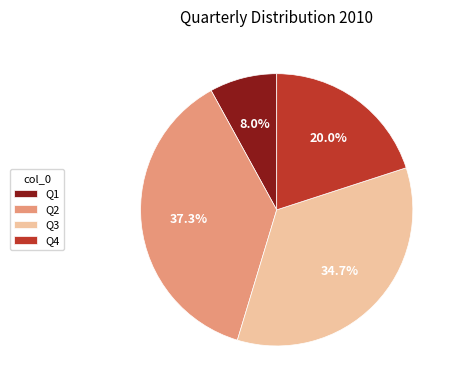

Is Q4 the majority of the pie?

No